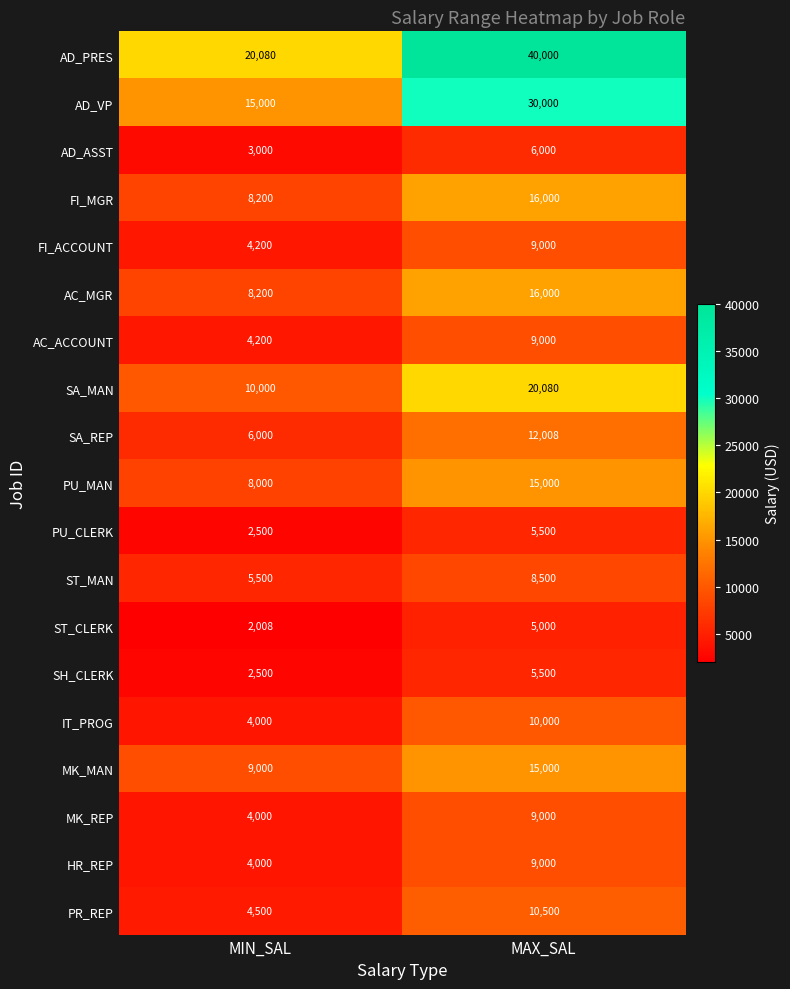

Which category has the highest value in the PU_MAN series?

MAX_SAL